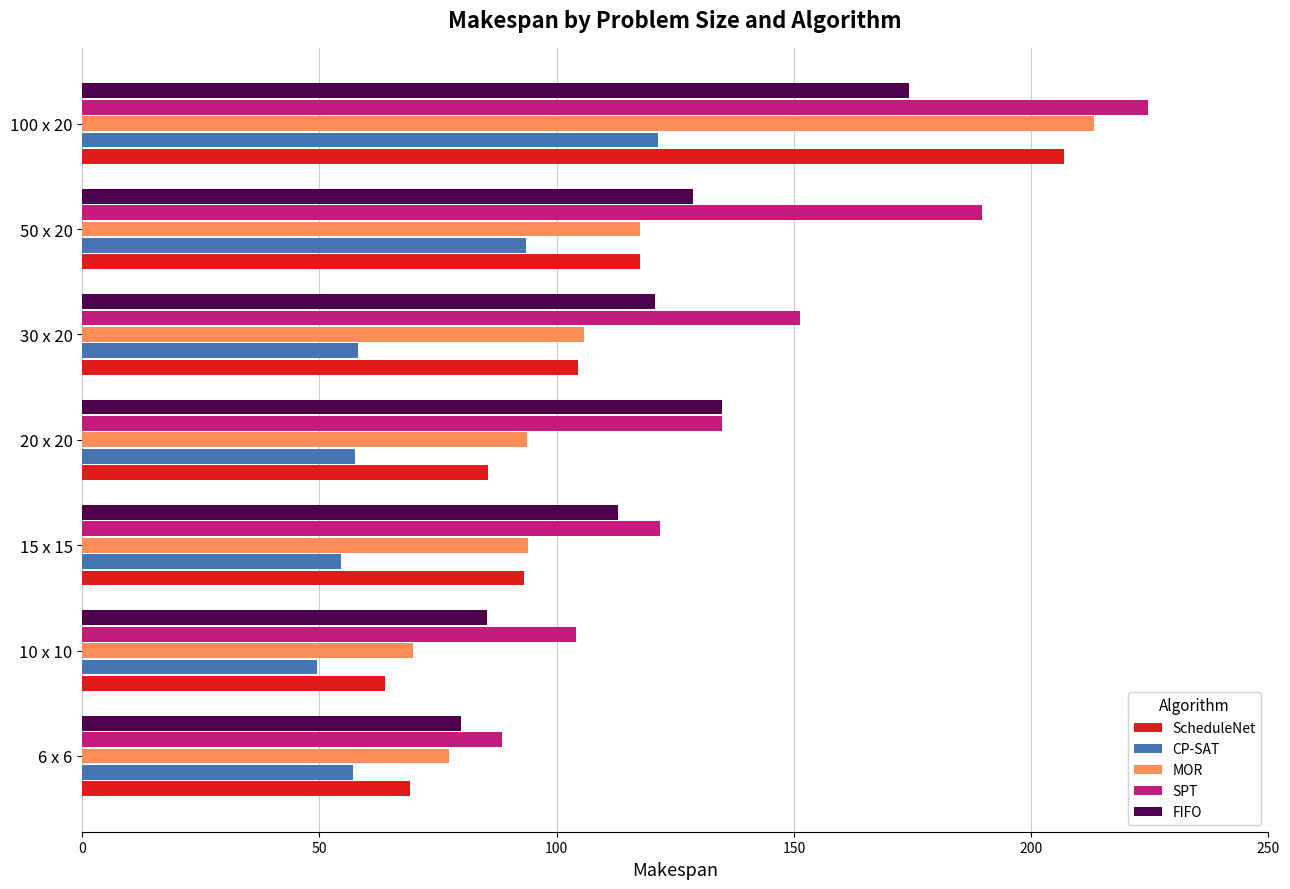

How many values in the SPT series are below 134?

3